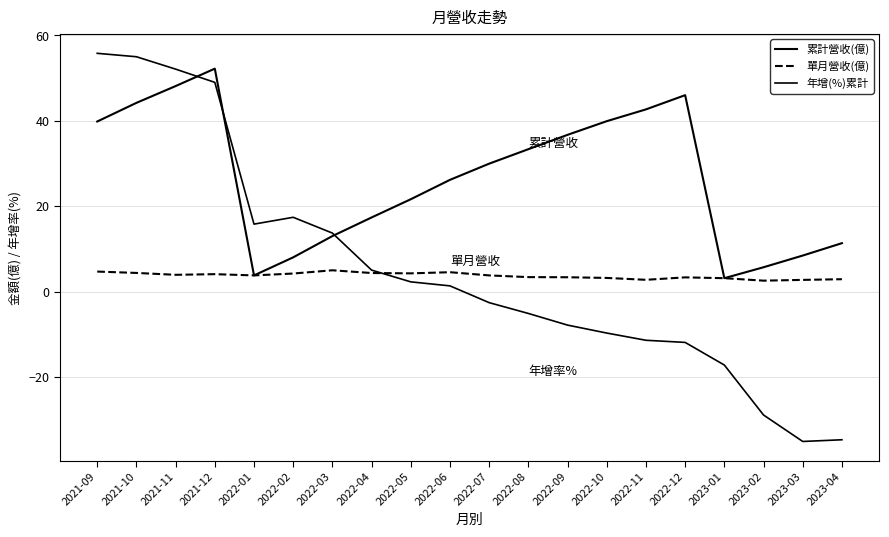

True or false: 年增(%)累計 has more than 1 points higher than both neighbors.

False